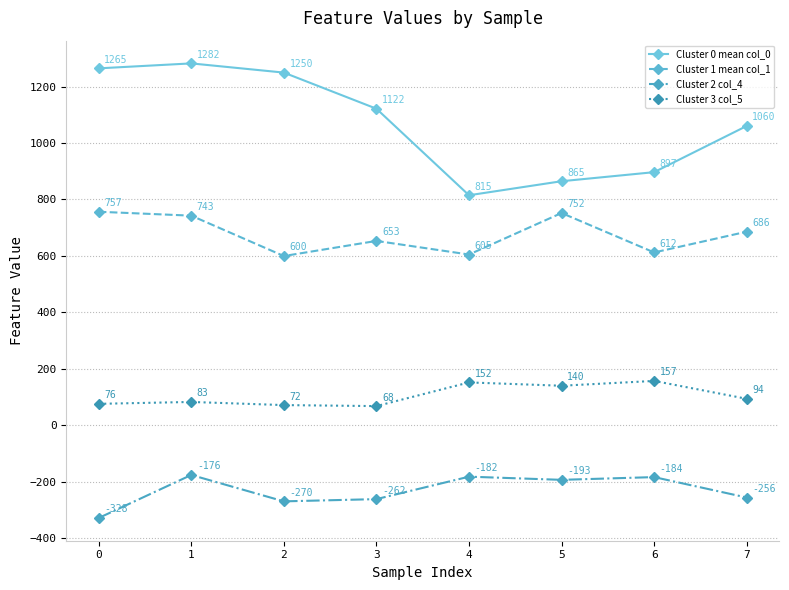

What is the lowest value of the Cluster 0 mean col_0 series?

815.0